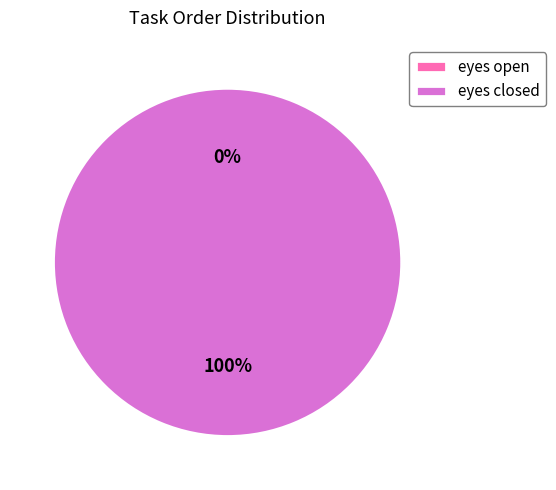

To the nearest percent, what is the combined percentage of eyes closed and eyes open?

100%